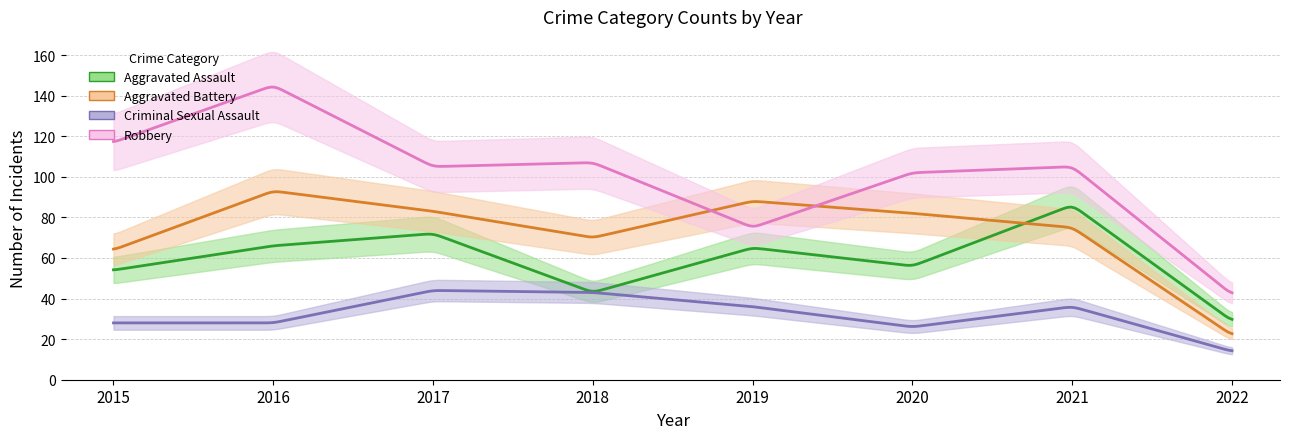

In Aggravated Assault, how many points are lower than both neighbors (excluding endpoints)?

2